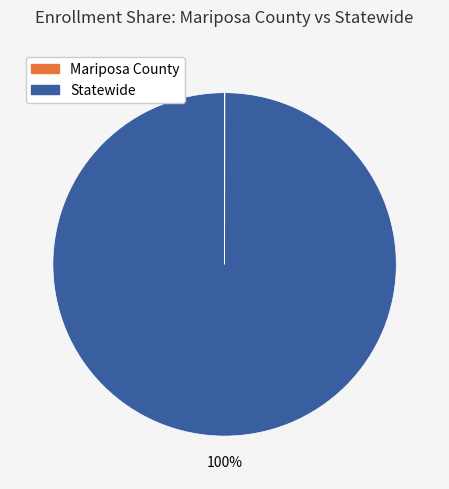

To the nearest percent, what is the difference between the largest and smallest slice percentages?

100%